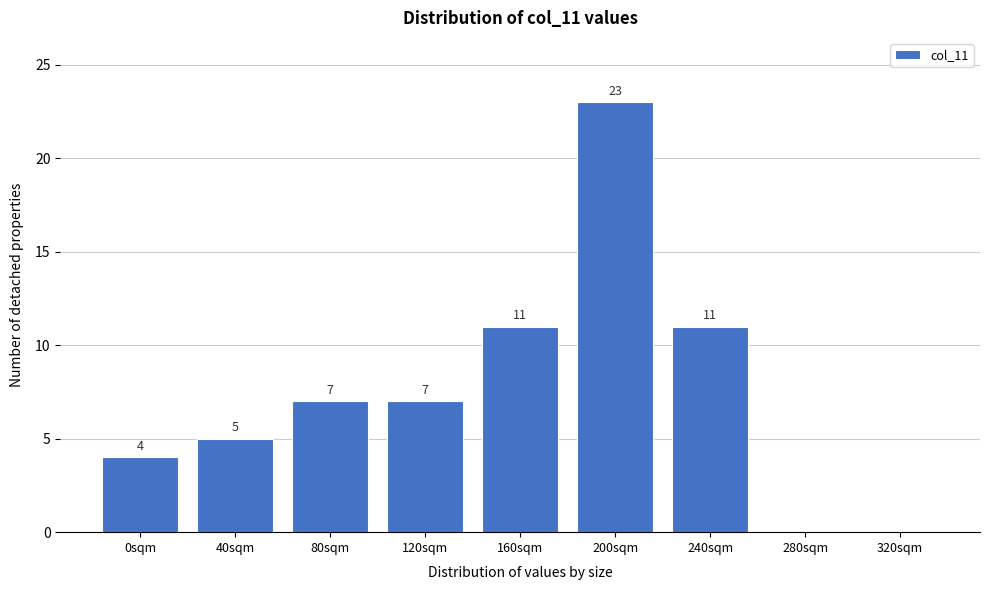

Reading left to right, extract all data points from this chart.

0sqm=4	40sqm=5	80sqm=7	120sqm=7	160sqm=11	200sqm=23	240sqm=11	280sqm=0	320sqm=0